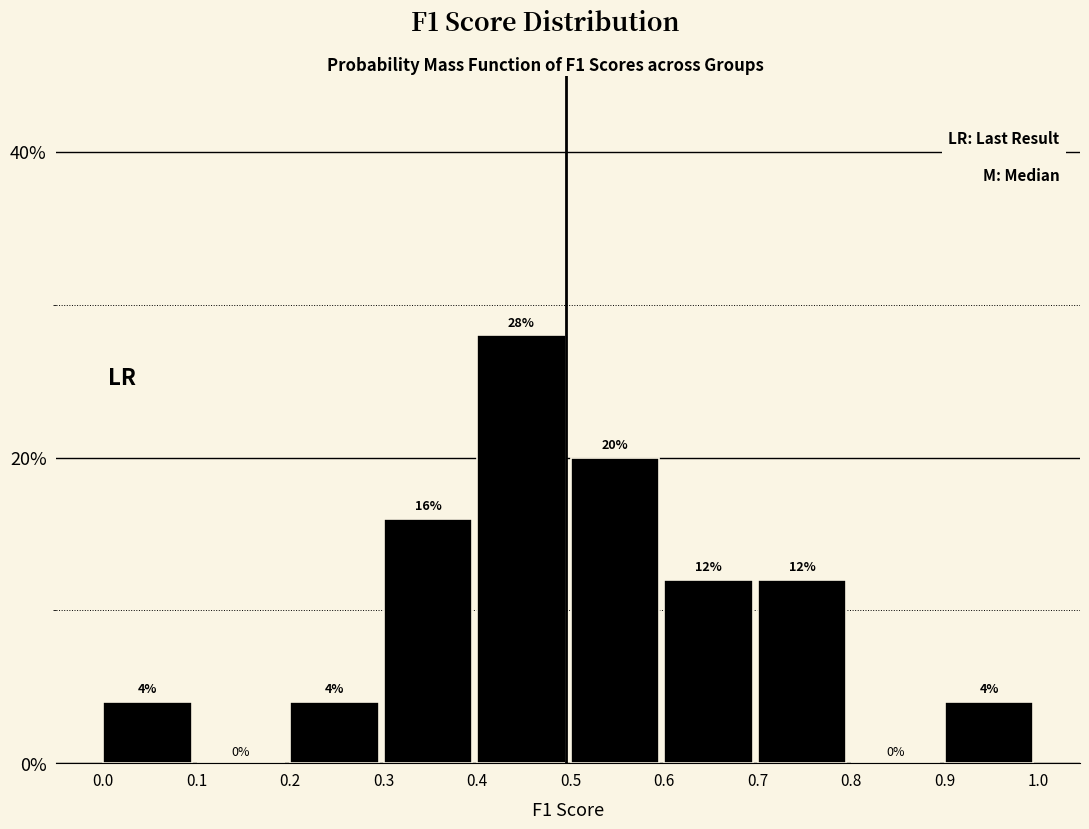

What is the height of the bar covering 0.0 to 0.1 on the x-axis?

4